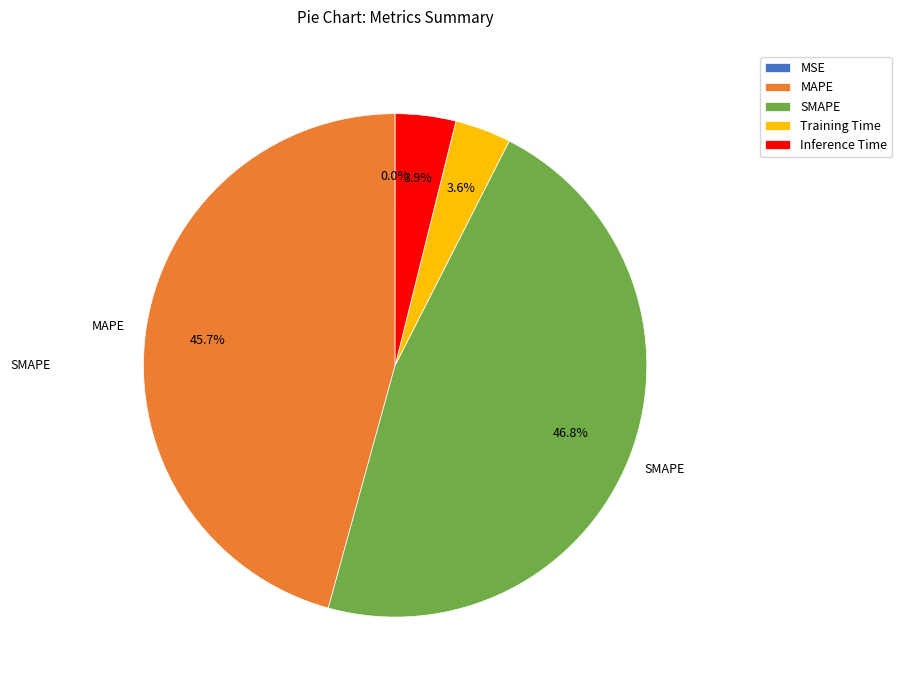

Between MAPE and Inference Time, which is larger?

MAPE